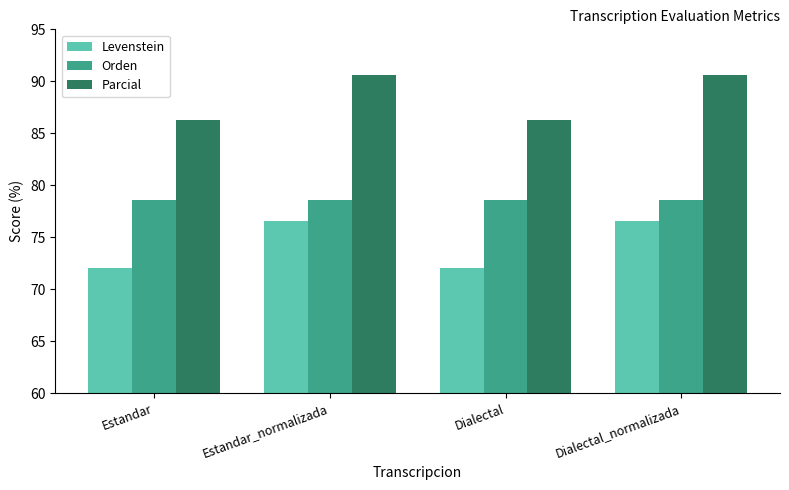

What is the minimum value shown in the chart?

72.1